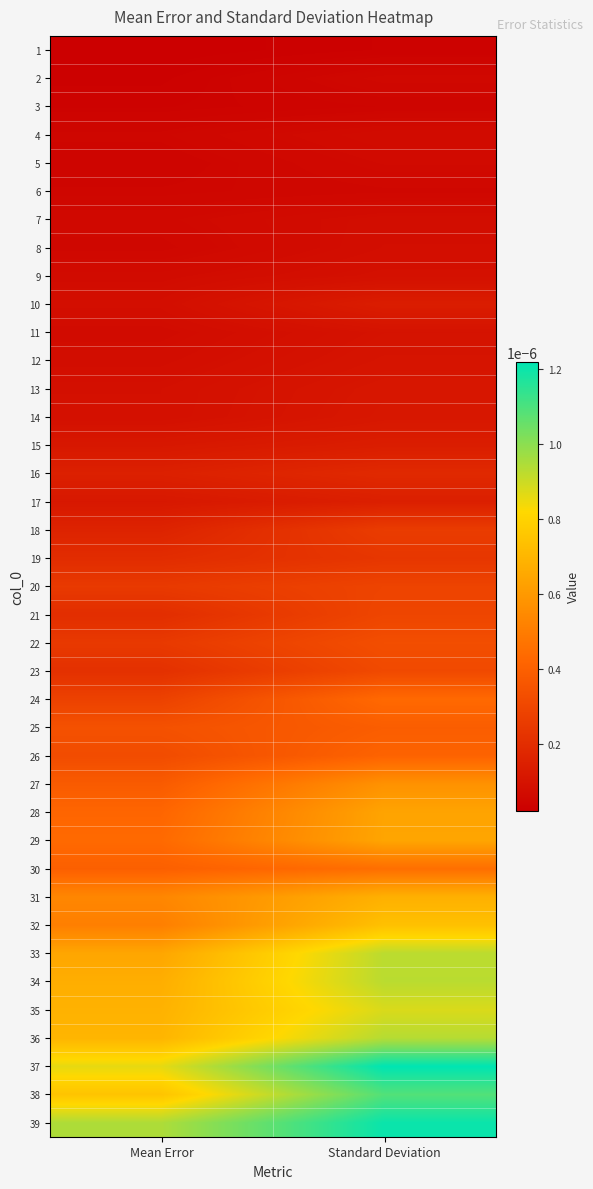

At Mean Error, list the series in order from largest to smallest.

39, 37, 38, 36, 35, 34, 33, 31, 32, 29, 28, 30, 27, 25, 26, 24, 20, 22, 23, 21, 19, 18, 16, 17, 15, 14, 13, 10, 12, 11, 9, 7, 8, 4, 6, 5, 3, 2, 1